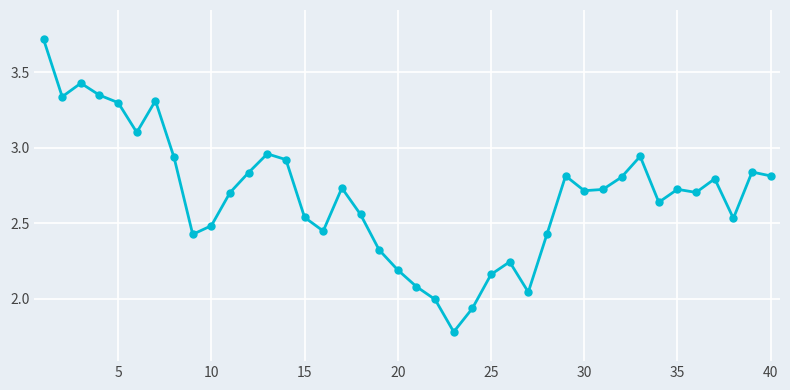

True or false: there are more than 0 points higher than both neighbors.

True